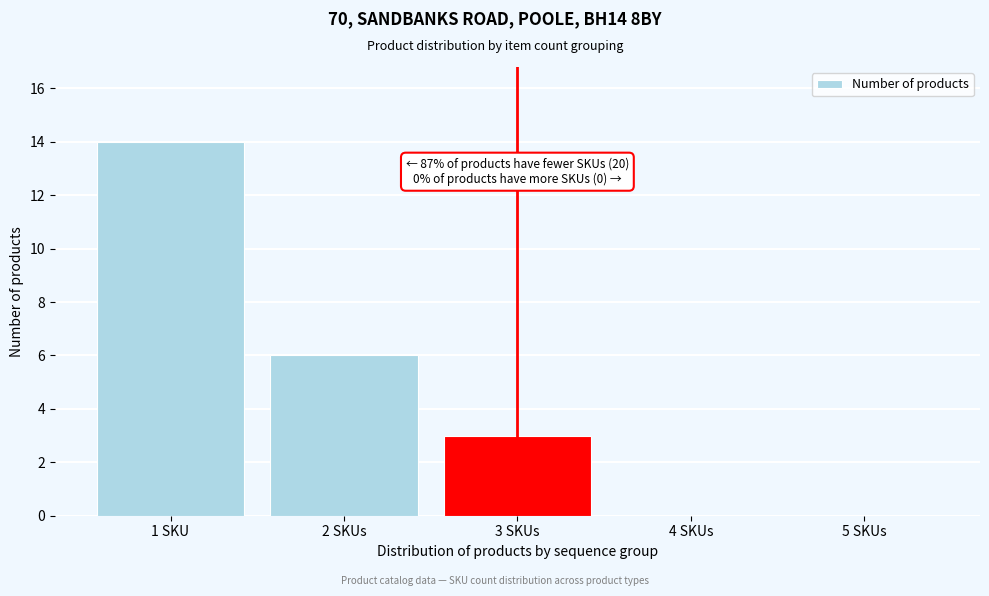

Reading left to right, list all the values displayed in this chart.

1 SKU=14	2 SKUs=6	3 SKUs=3	4 SKUs=0	5 SKUs=0